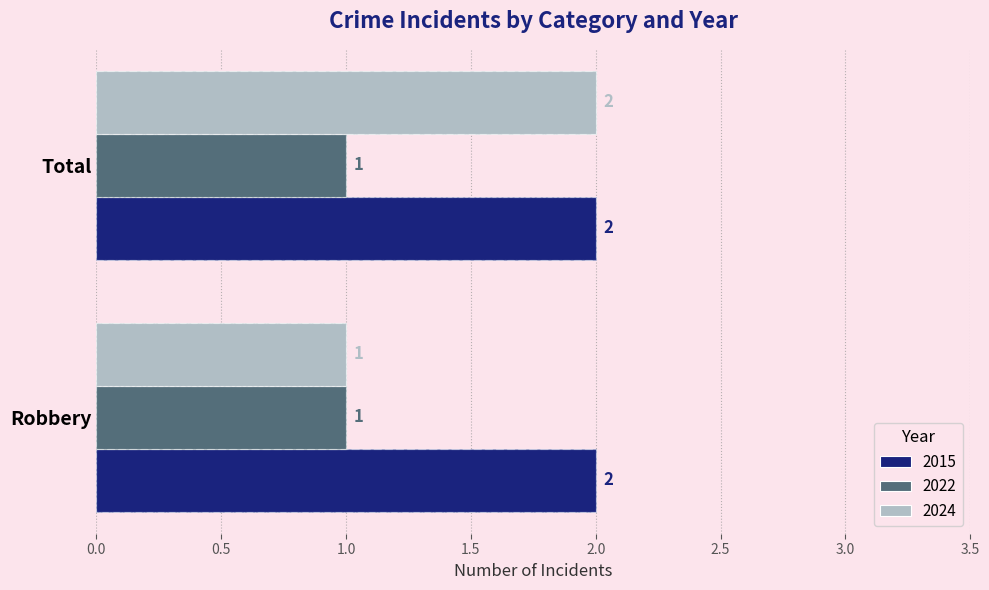

Which has a higher value, Total or Robbery?

Total